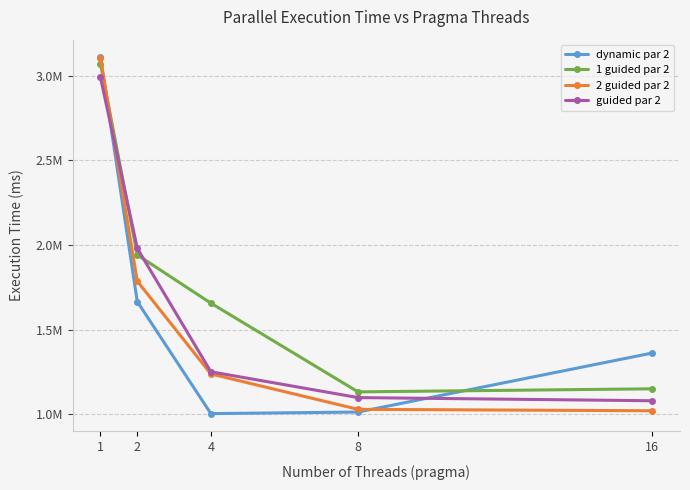

What is the sum of all 1 guided par 2 values?

8950197.7